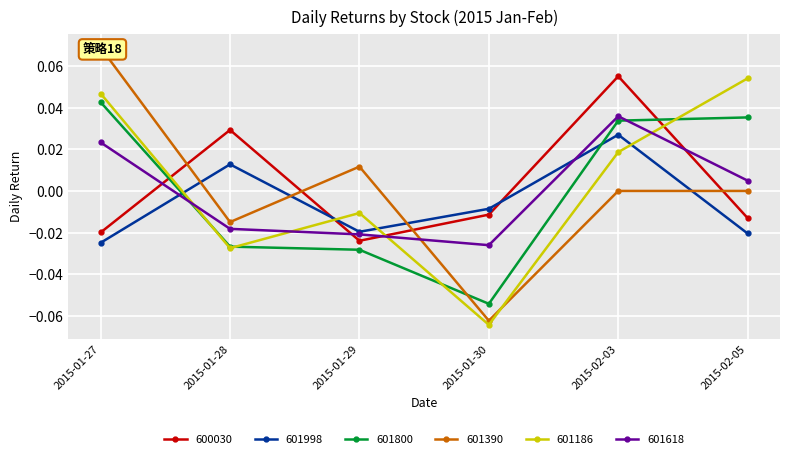

At which category is the sum across all series the highest?

2015-02-03